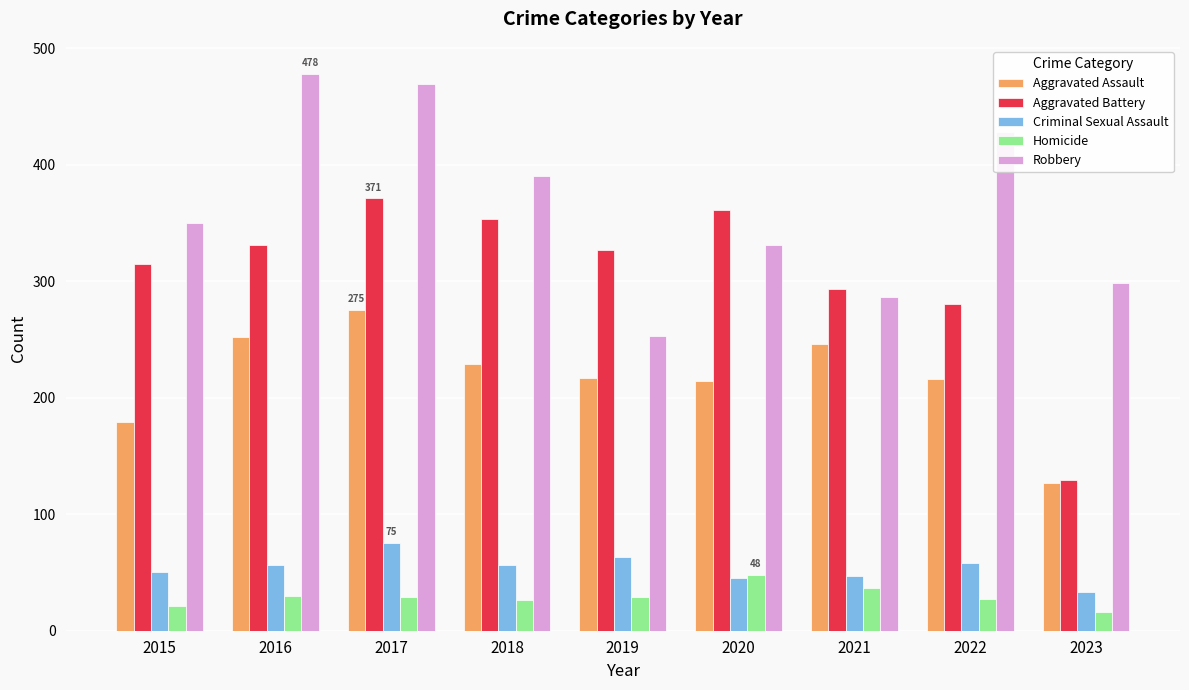

What is the difference between the Aggravated Battery values at 2022 and 2019?

47